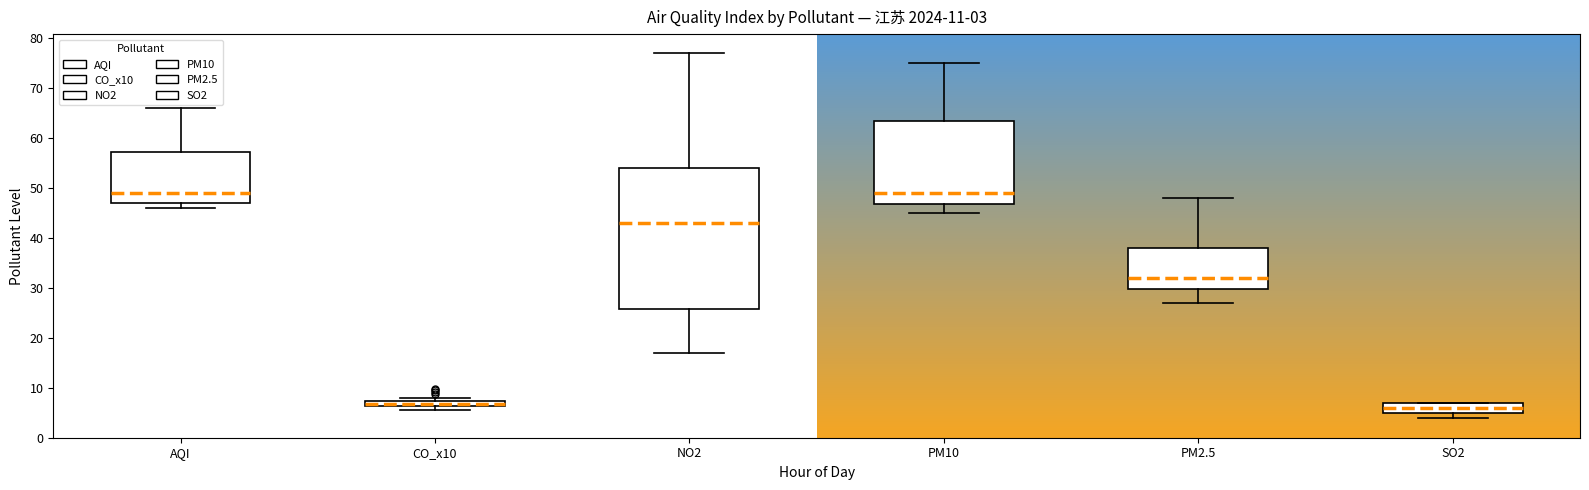

Which box is the tallest, from its lower edge to its upper edge?

NO2